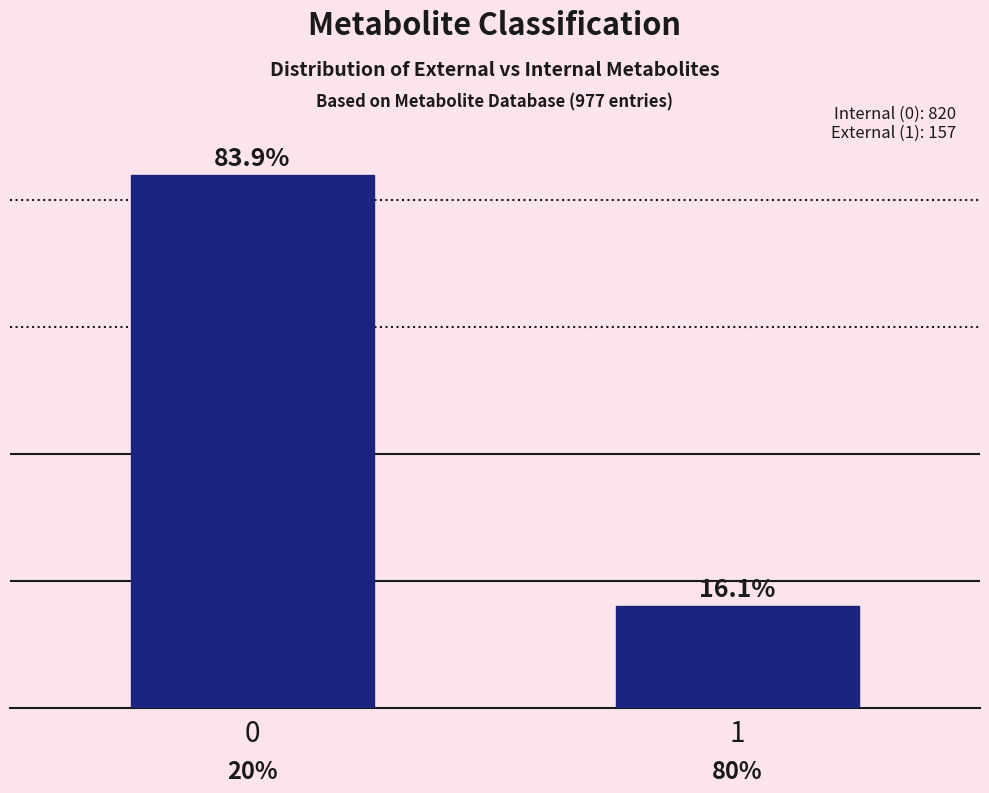

Reading left to right, extract all data points from this chart.

83.9	16.1